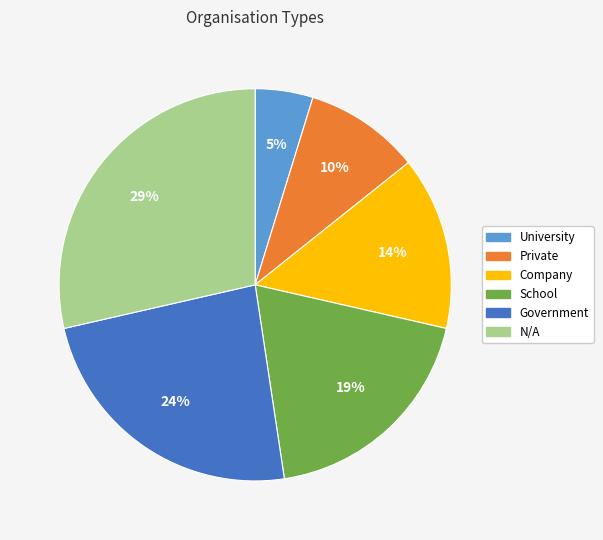

Count the number of slices in the pie.

6